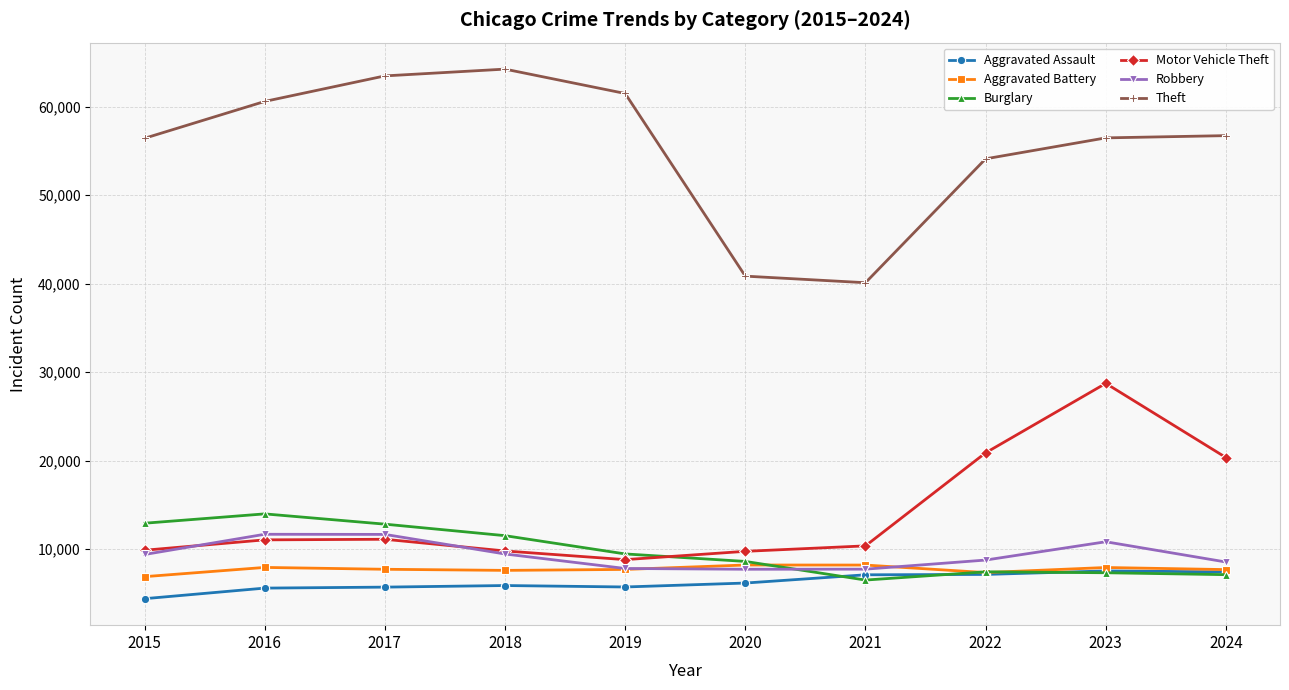

True or false: Theft has more than 2 interior local peaks.

False